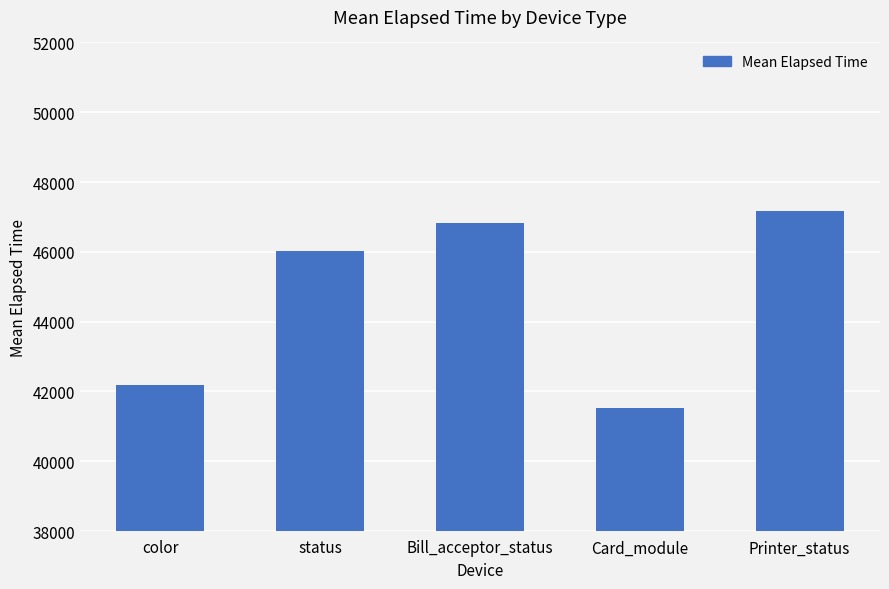

What is the minimum value shown in the chart?

41530